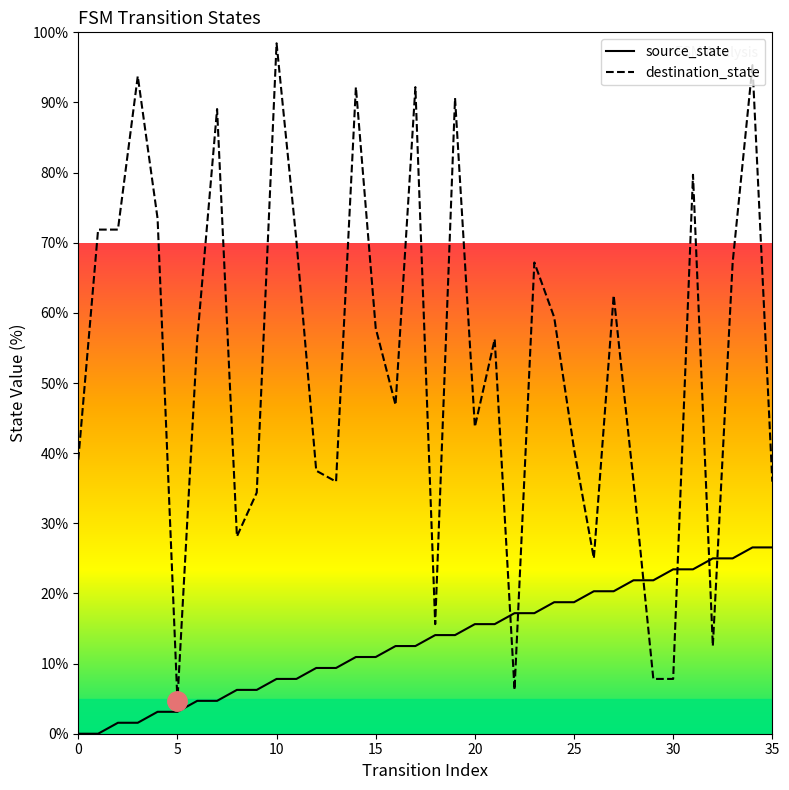

Does the chart have visible grid lines?

No